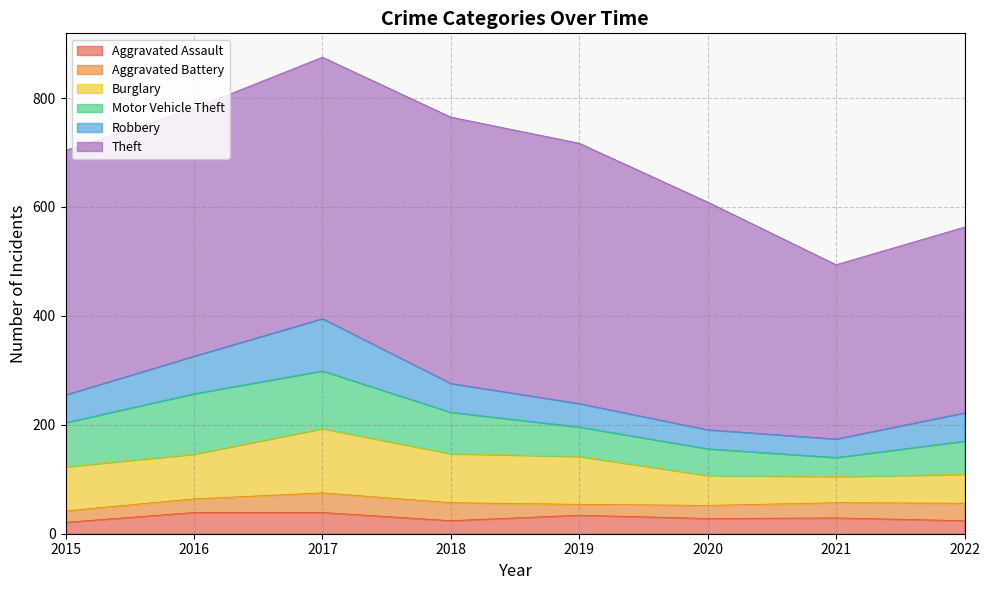

Rank the categories by Burglary value from highest to lowest.

2017, 2018, 2019, 2016, 2015, 2020, 2022, 2021